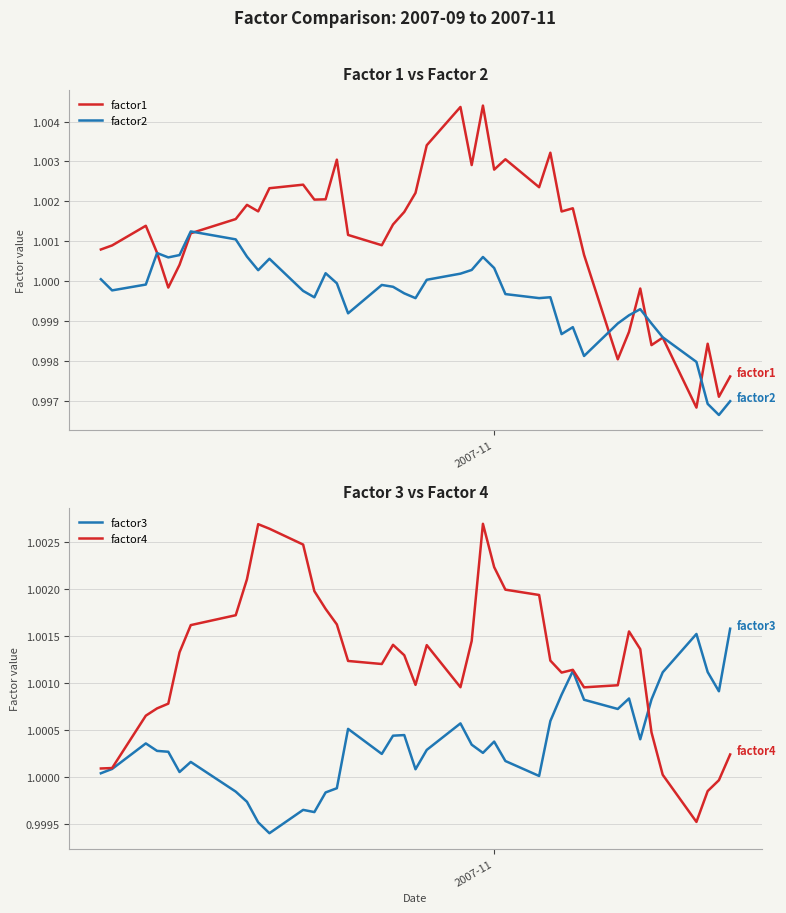

What are all the series names shown in the legend?

factor1, factor2, factor3, factor4